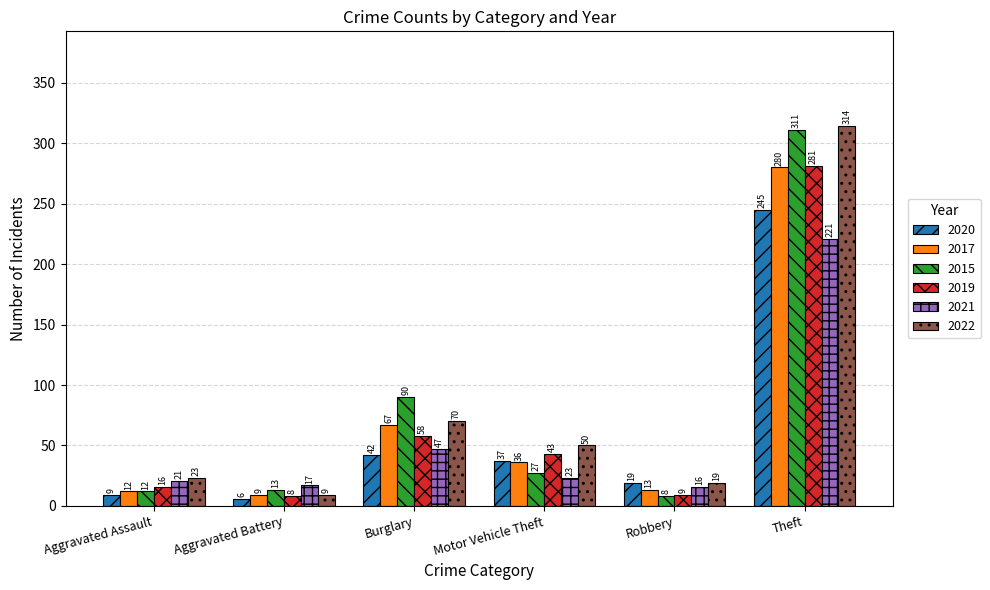

Which category has the highest value across all series?

Theft